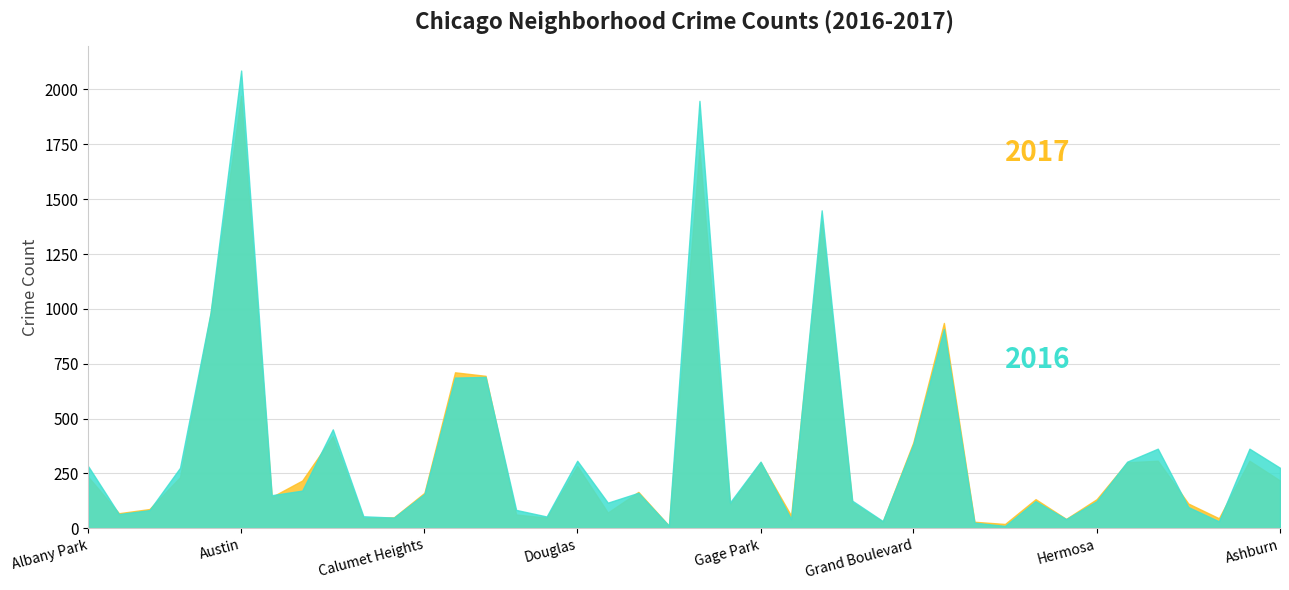

Does the chart have visible grid lines?

Yes